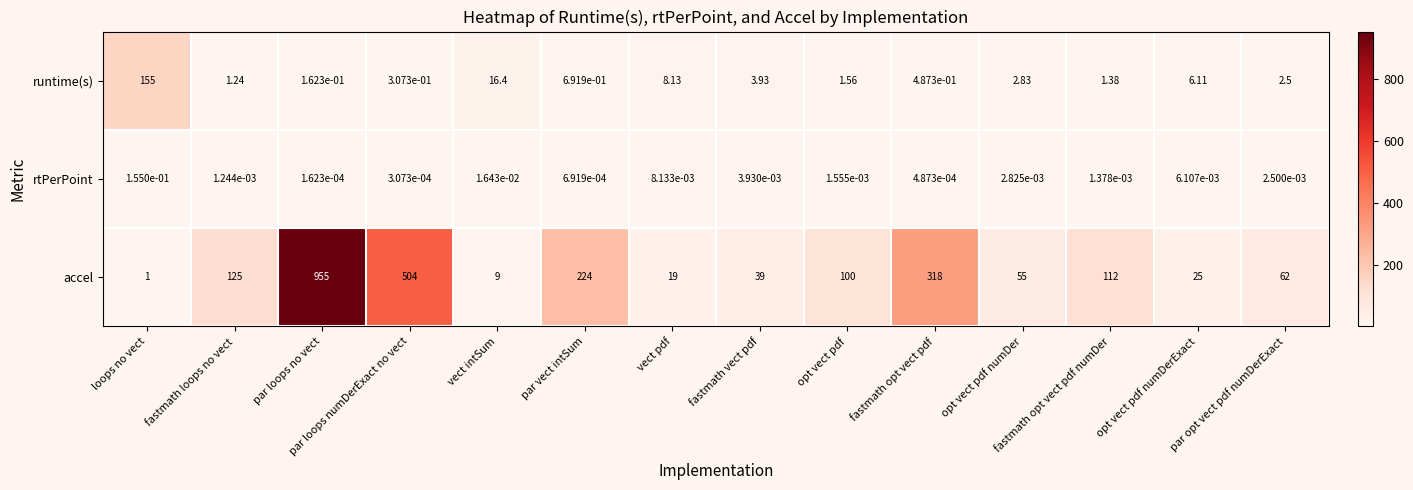

Rank the series at fastmath vect pdf from lowest to highest value.

rtPerPoint, runtime(s), accel